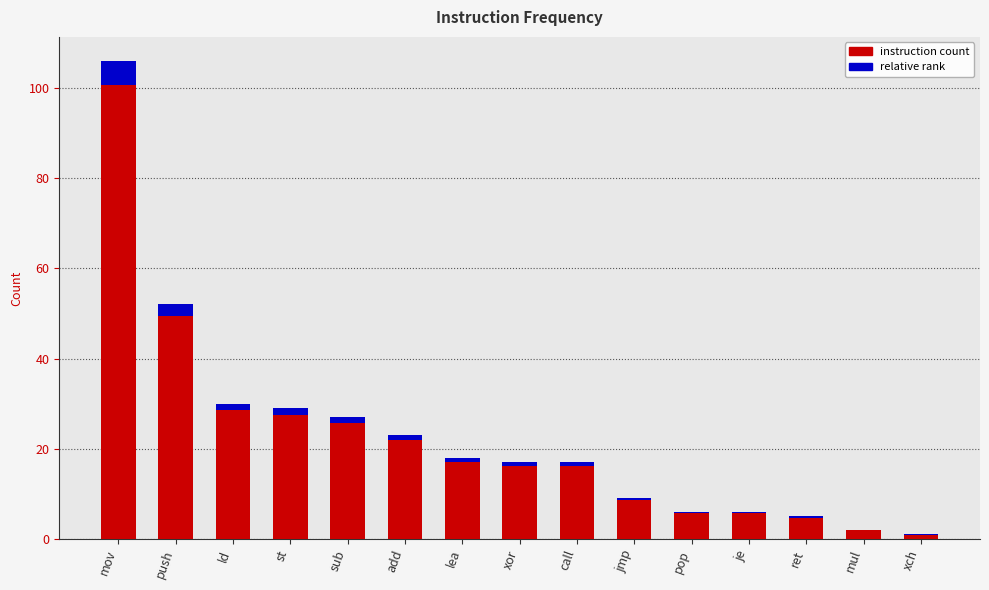

At which category does the chart reach its peak across all series?

mov